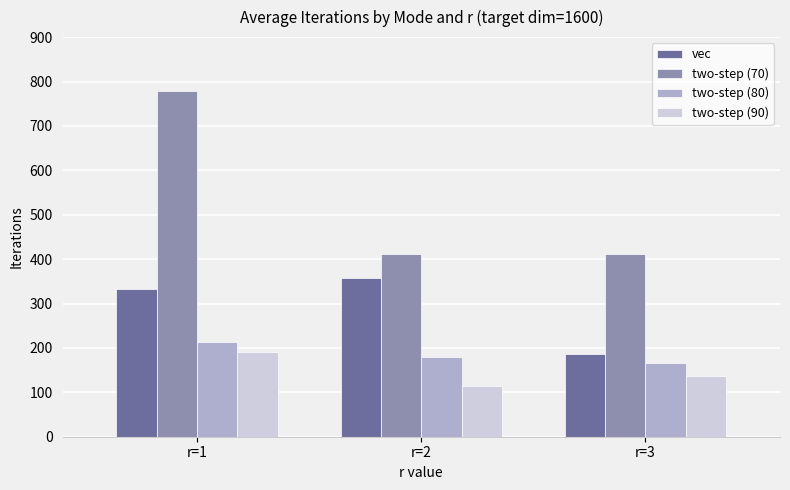

What is the minimum value for two-step (90)?

113.1